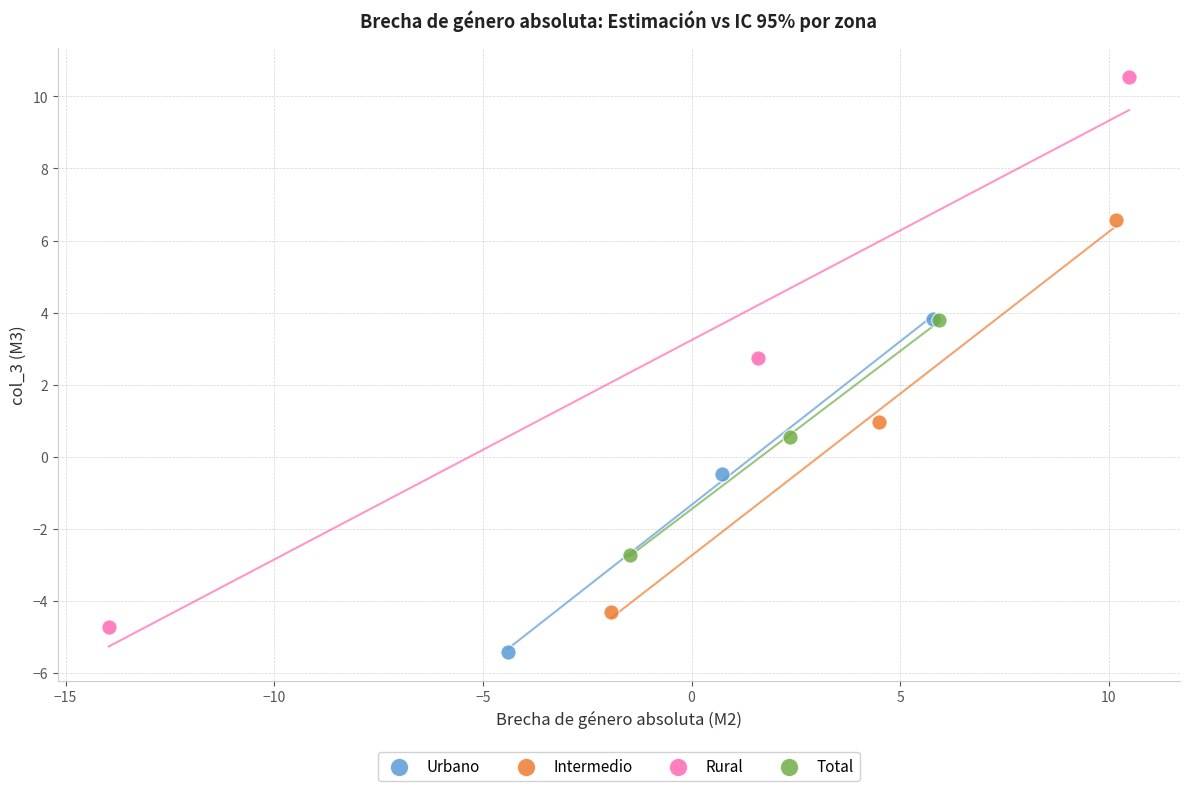

Which series reaches the maximum Y coordinate?

Rural